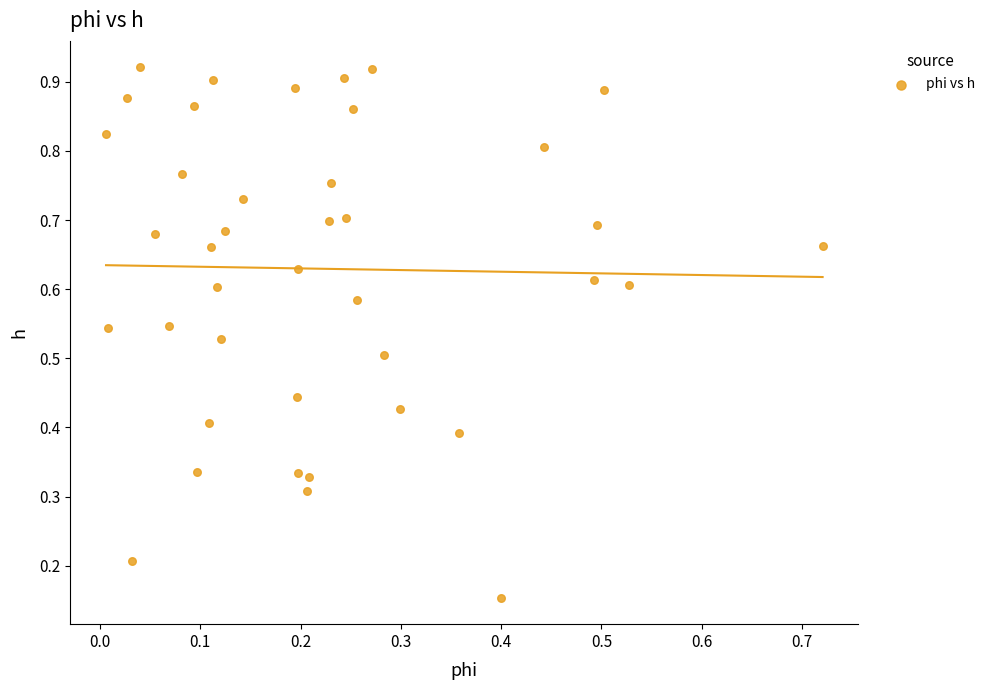

How many data points are displayed?

40